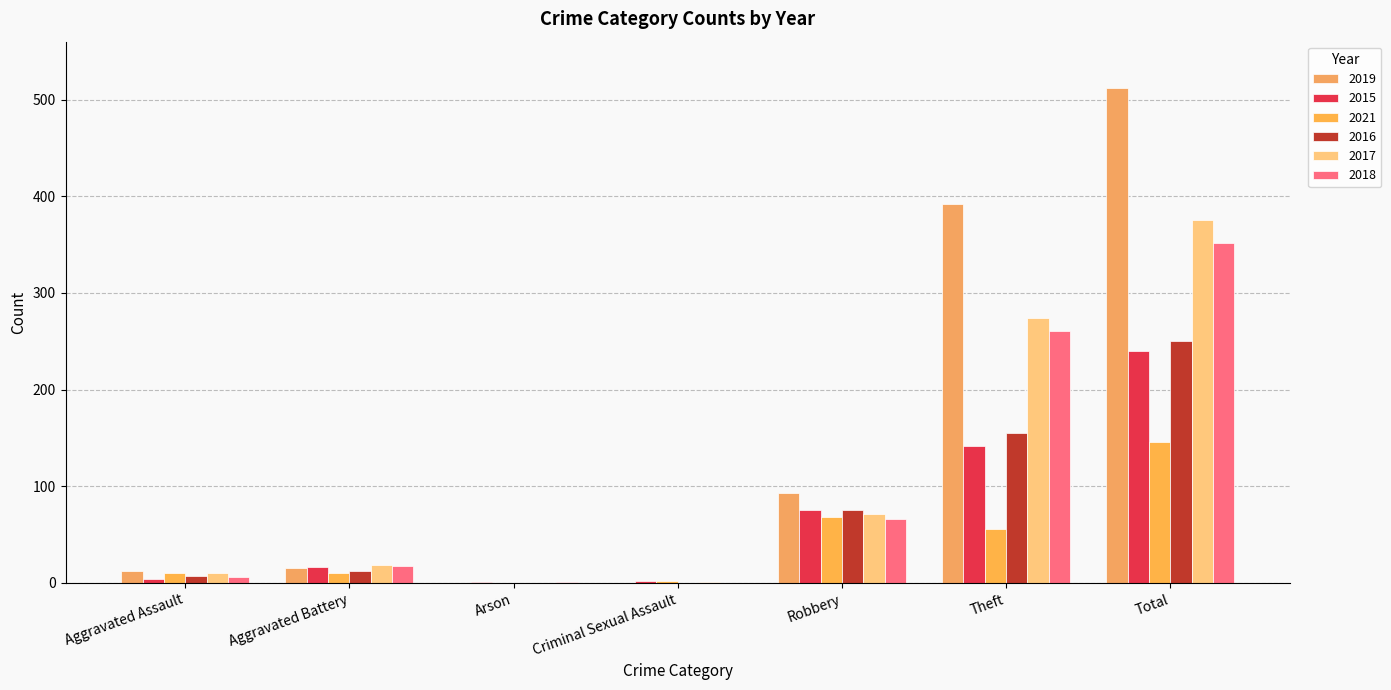

Does the chart contain stacked bars?

No